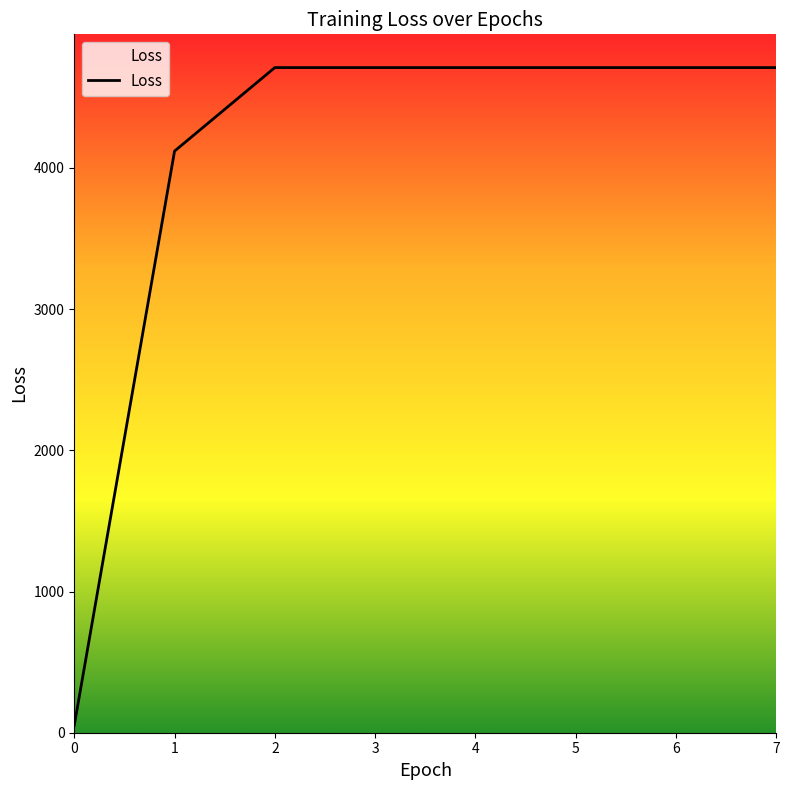

Is it true that the value at 5 is 1206.0?

False